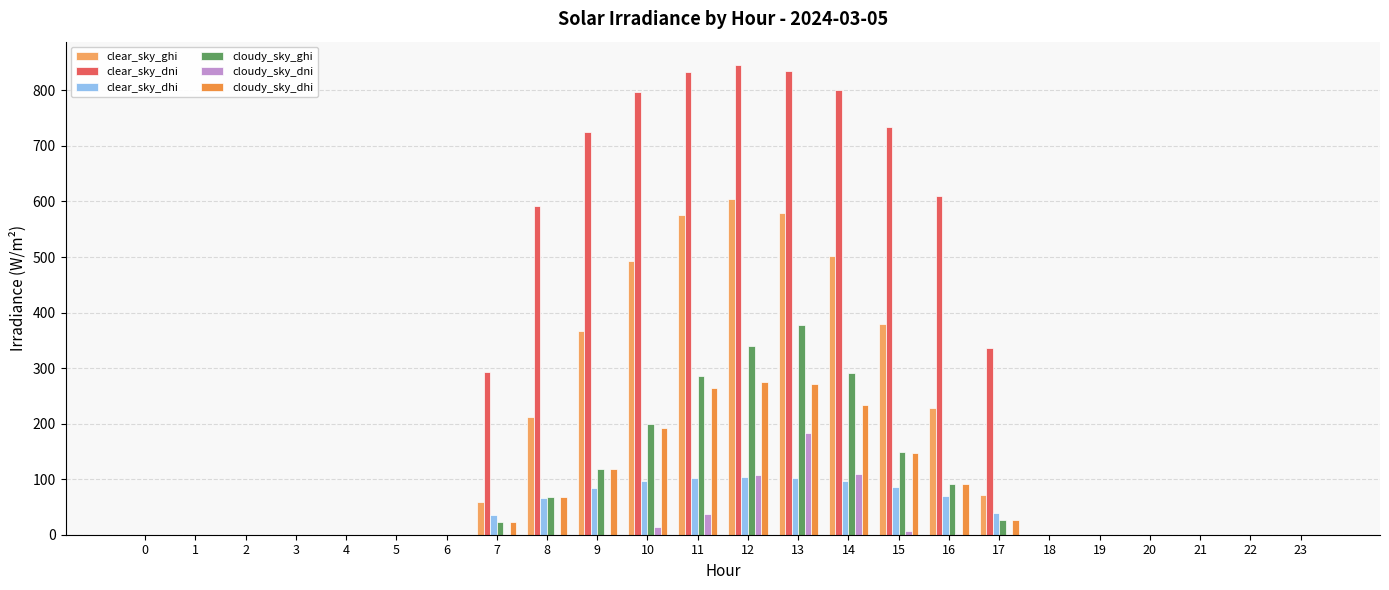

Reading right to left, transcribe all the data shown in this chart.

clear_sky_ghi: 23=0.0	22=0.0	21=0.0	20=0.0	19=0.0	18=0.0	17=72.0	16=227.9	15=380.1	14=502.3	13=579.9	12=605.0	11=574.9	10=492.7	9=366.9	8=212.9	7=59.3	6=0.0	5=0.0	4=0.0	3=0.0	2=0.0	1=0.0	0=0.0
clear_sky_dni: 23=0.0	22=0.0	21=0.0	20=0.0	19=0.0	18=0.0	17=335.5	16=609.5	15=734.5	14=801.5	13=835.6	12=845.5	11=833.5	10=796.8	9=725.8	8=592.6	7=292.5	6=0.0	5=0.0	4=0.0	3=0.0	2=0.0	1=0.0	0=0.0
clear_sky_dhi: 23=0.0	22=0.0	21=0.0	20=0.0	19=0.0	18=0.0	17=39.1	16=68.9	15=86.1	14=96.8	13=102.7	12=104.5	11=102.3	10=96.0	9=84.9	8=66.8	7=35.0	6=0.0	5=0.0	4=0.0	3=0.0	2=0.0	1=0.0	0=0.0
cloudy_sky_ghi: 23=0.0	22=0.0	21=0.0	20=0.0	19=0.0	18=0.0	17=27.2	16=91.5	15=149.8	14=291.5	13=377.5	12=340.3	11=285.0	10=199.9	9=118.8	8=68.4	7=22.8	6=0.0	5=0.0	4=0.0	3=0.0	2=0.0	1=0.0	0=0.0
cloudy_sky_dni: 23=0.0	22=0.0	21=0.0	20=0.0	19=0.0	18=0.0	17=0.0	16=1.2	15=6.9	14=108.9	13=183.3	12=107.4	11=37.3	10=14.3	9=0.0	8=0.0	7=0.0	6=0.0	5=0.0	4=0.0	3=0.0	2=0.0	1=0.0	0=0.0
cloudy_sky_dhi: 23=0.0	22=0.0	21=0.0	20=0.0	19=0.0	18=0.0	17=27.2	16=91.0	15=147.0	14=234.1	13=271.3	12=275.9	11=263.6	10=192.4	9=118.8	8=68.4	7=22.8	6=0.0	5=0.0	4=0.0	3=0.0	2=0.0	1=0.0	0=0.0